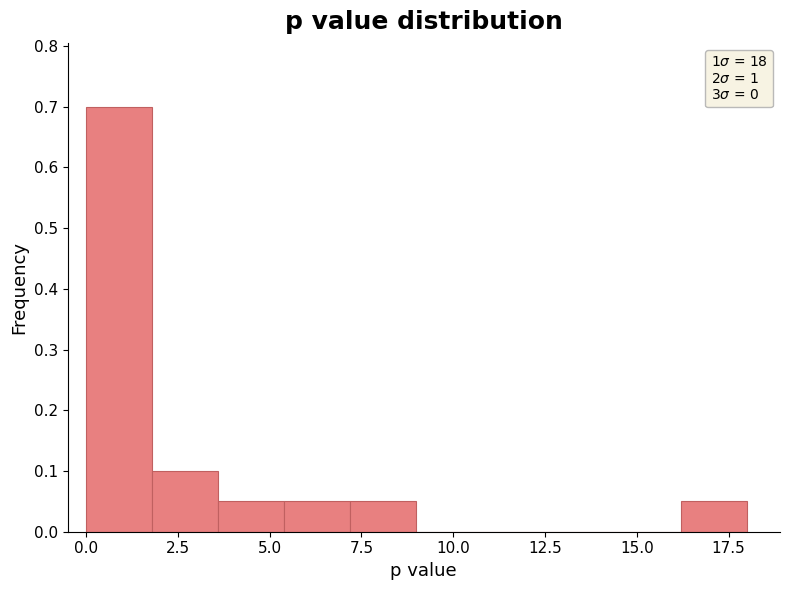

Around what value on the x-axis is the tallest bar? Give the approximate position of its centre, as read against the axis.

1.0